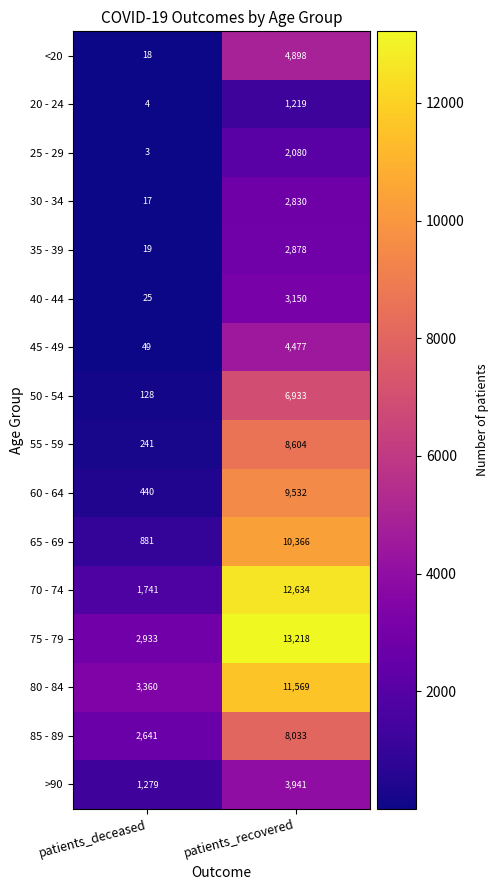

What is the difference between the maximum and minimum values in the 60 - 64 series?

9092